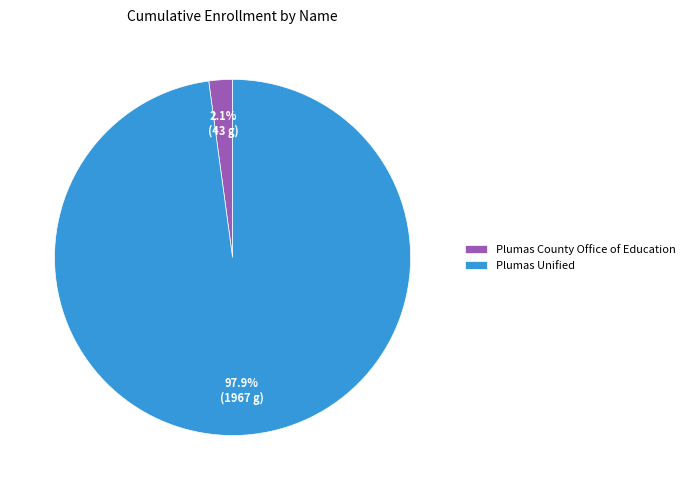

Which category has the smallest portion of the pie?

Plumas County Office of Education